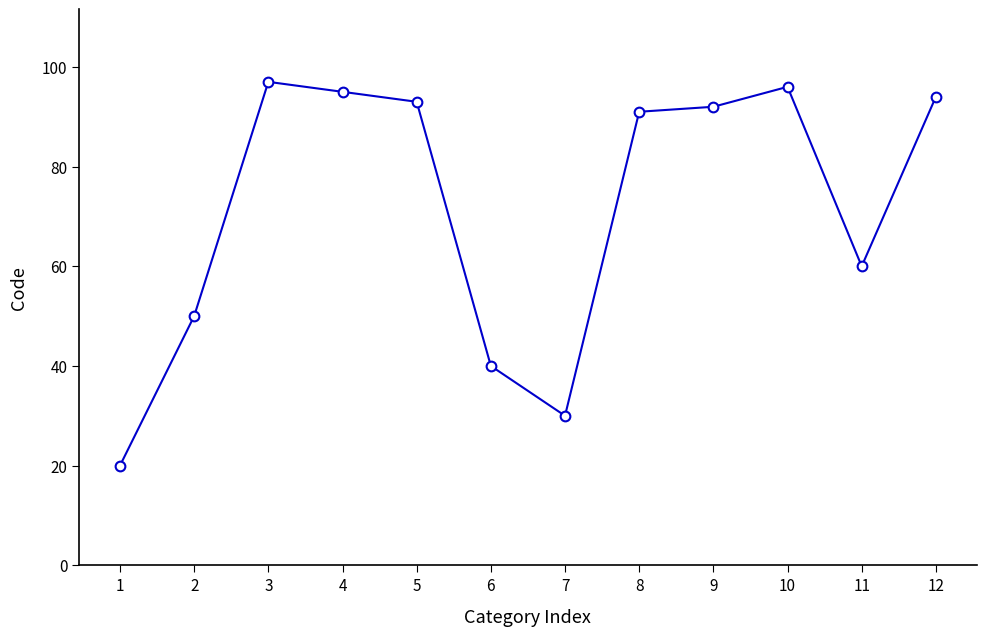

What is the difference between the maximum and minimum values?

77